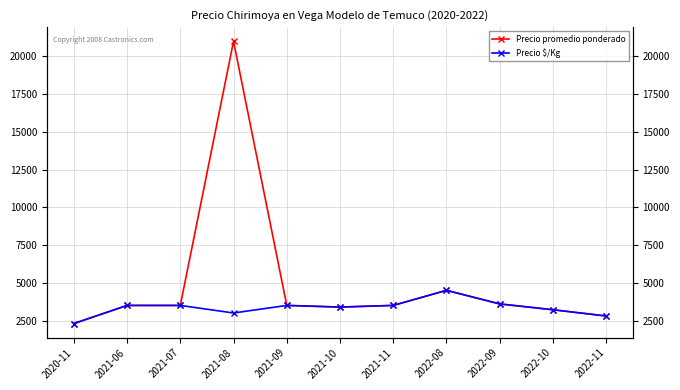

At how many categories does at least one series exceed 20308?

1